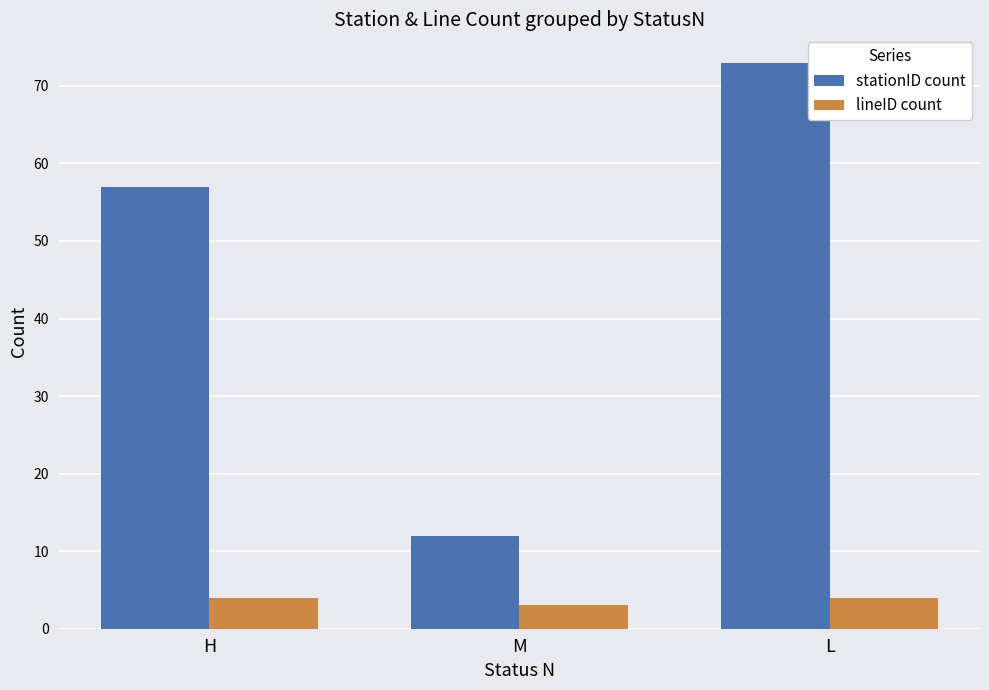

Rank the series at M from highest to lowest value.

stationID count, lineID count